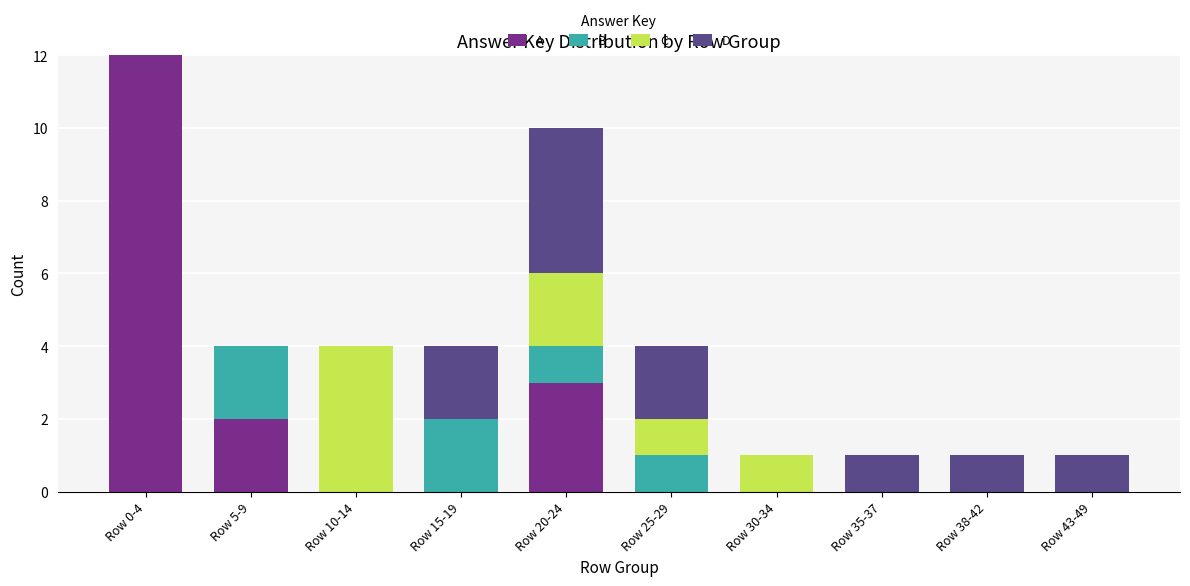

At which label is A closest to 6?

Row 20-24